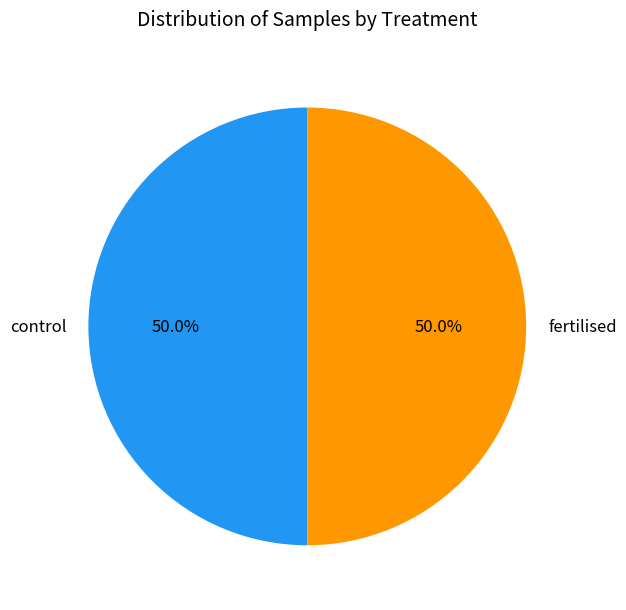

What portion of the pie excludes control?

50.0%